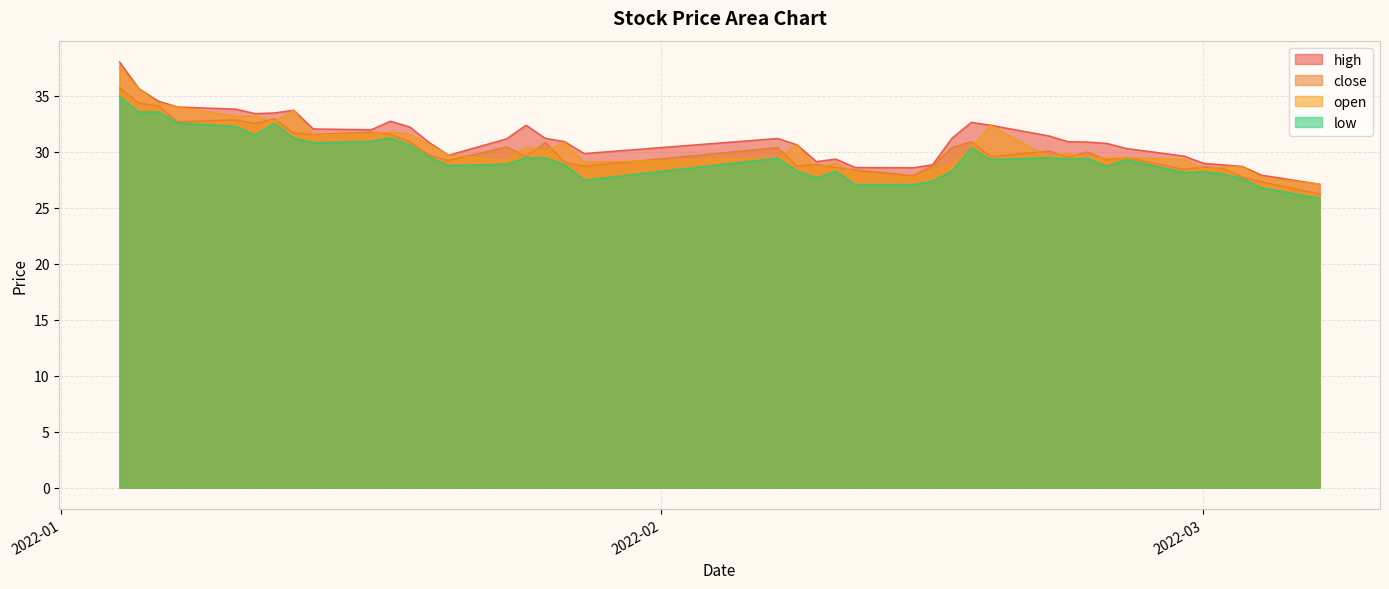

True or false: low has a value of 28.3 at 2022-02-16.

True